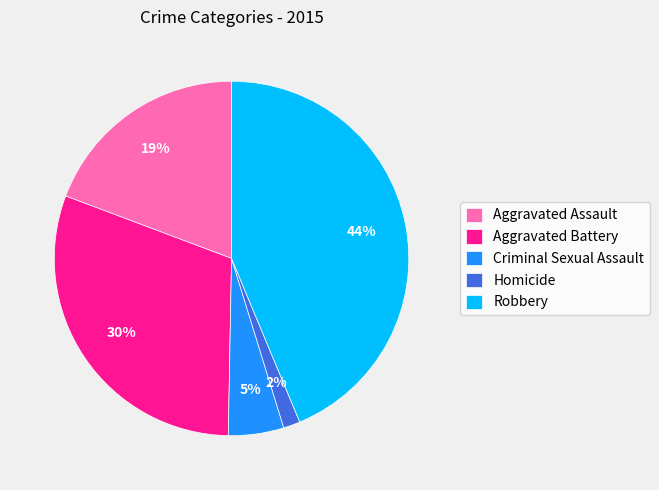

Is the sum of Robbery and Criminal Sexual Assault greater than half?

No